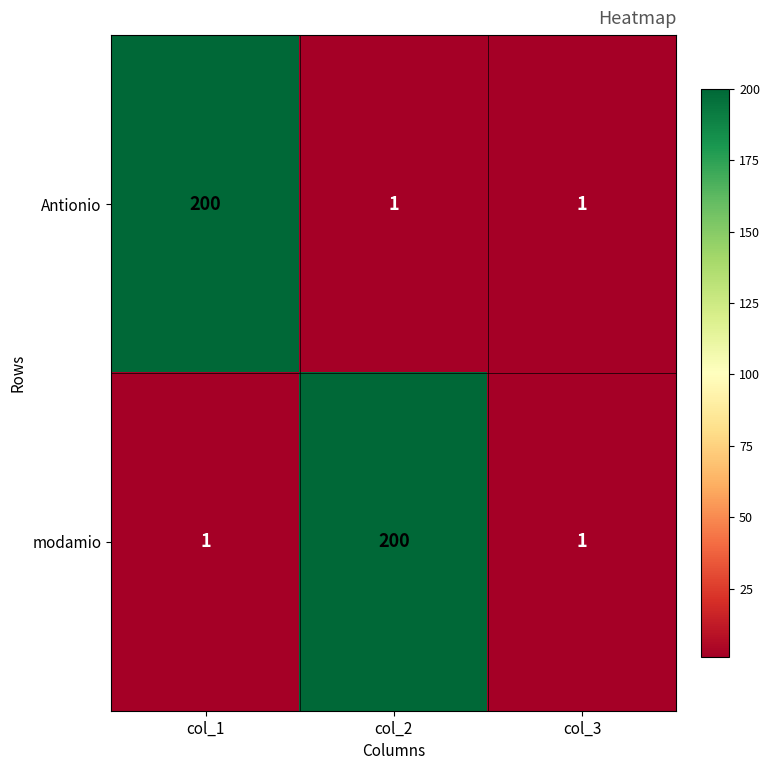

What is the highest value of the modamio series?

200